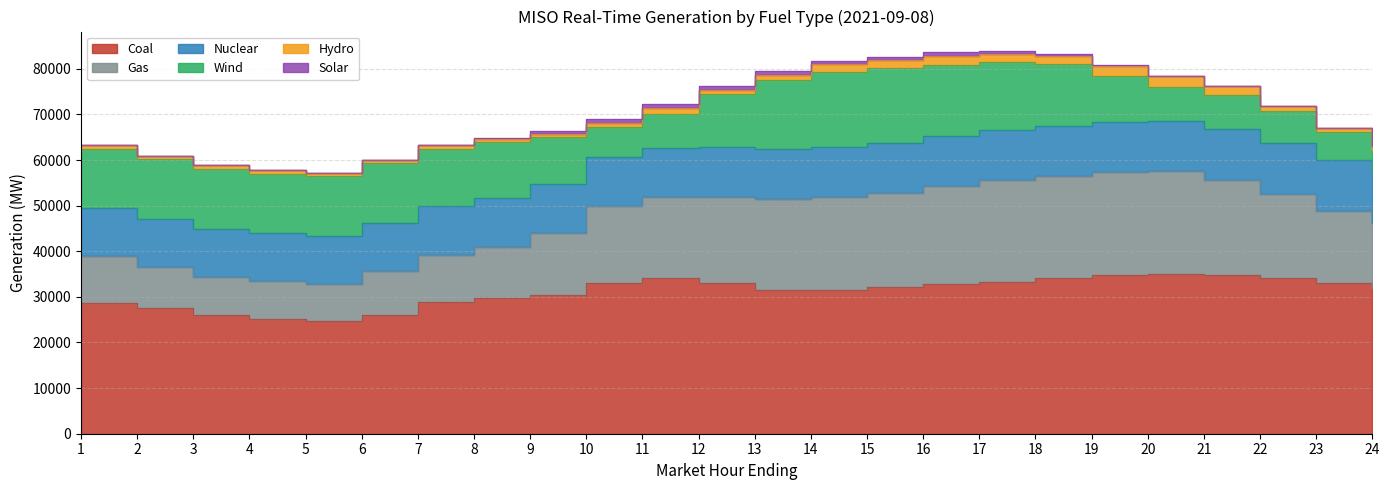

Which series has the largest range (max minus min)?

Gas